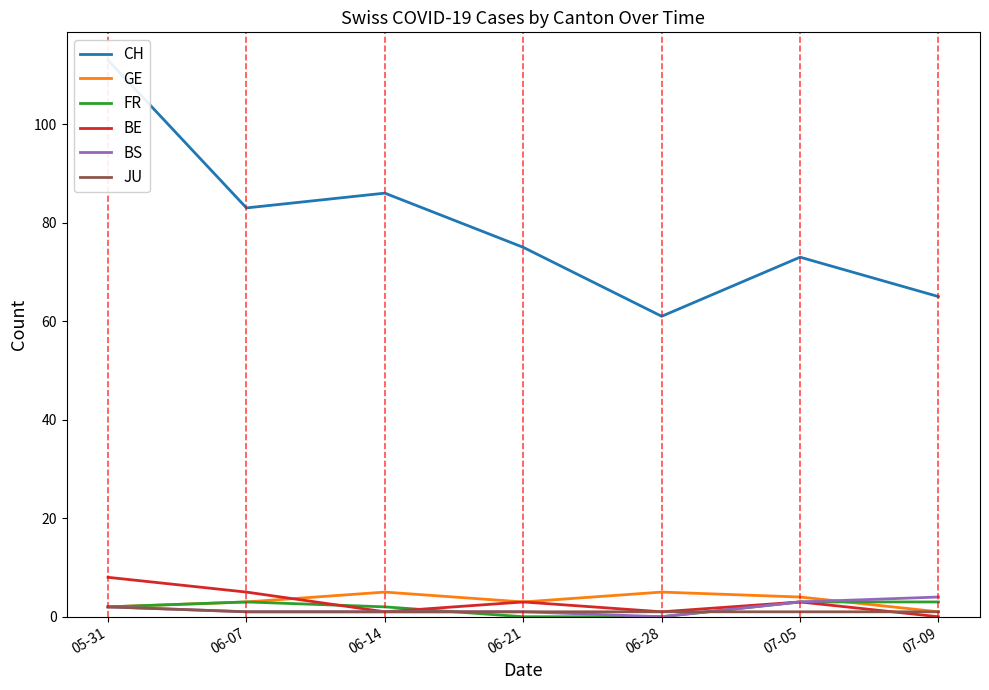

What is the sum of the BS values at 06-14 and 07-05?

4